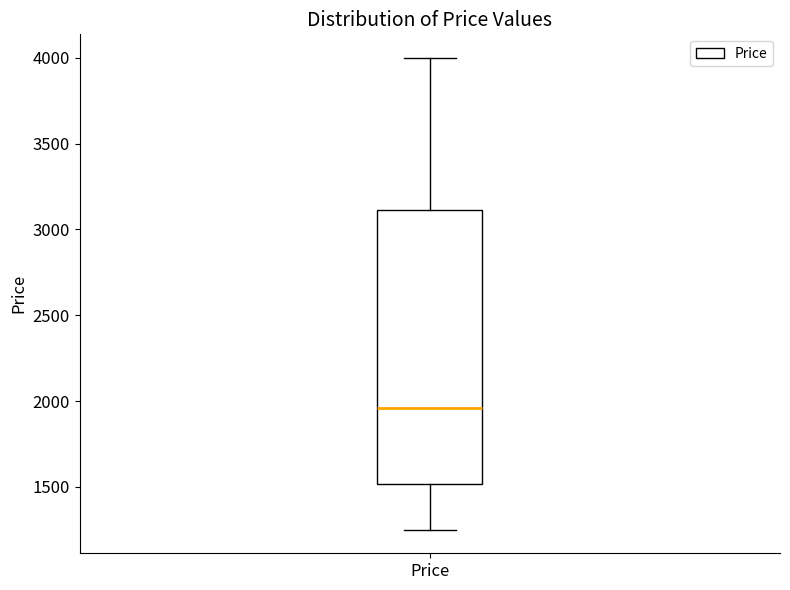

Read this box plot against the y-axis: the position of the median line, the range covered by the box, and the ends of both whiskers. The values are not printed on the chart, so give them approximately, as read against the axis.

median 1950, box 1500 to 3100, whiskers 1250 to 4000